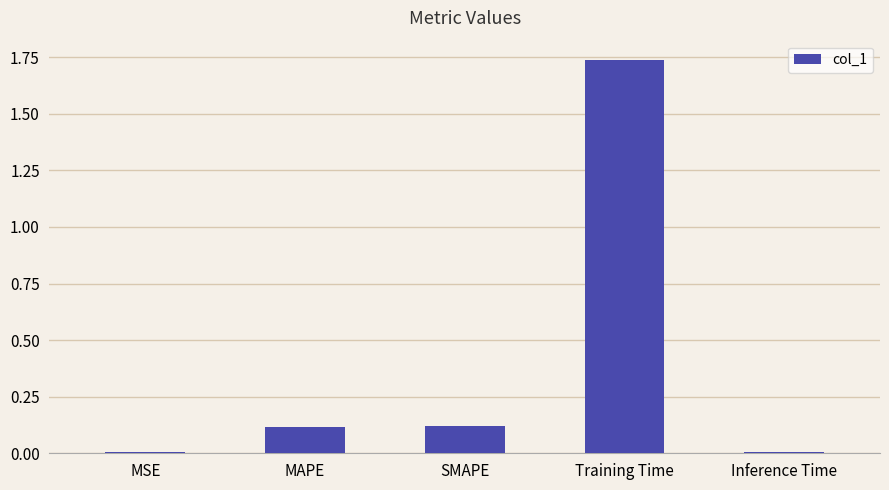

The chart shows a value of 0.2 at SMAPE. True or false?

False